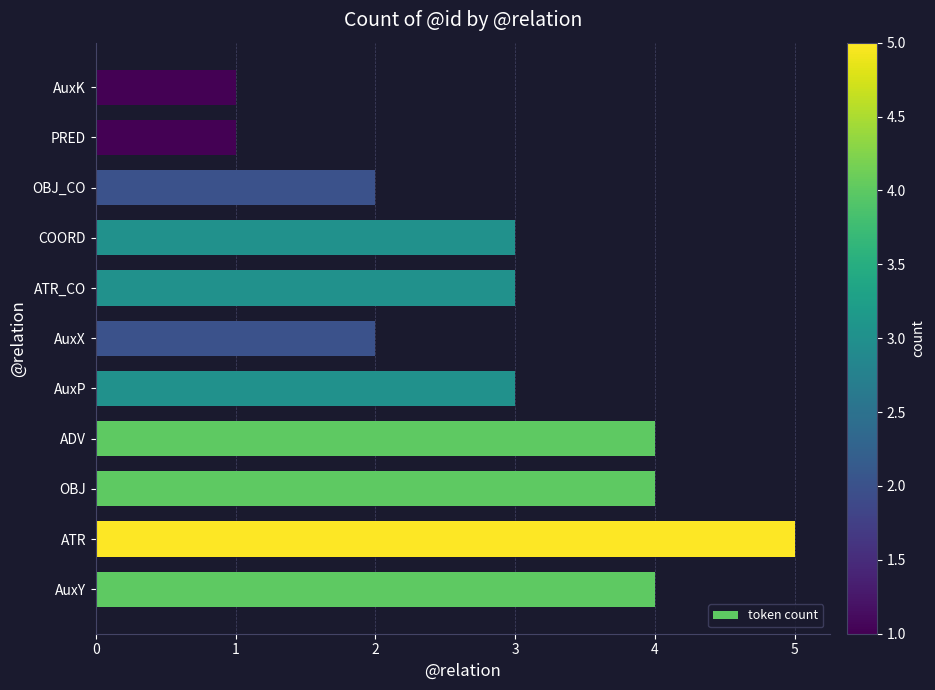

What is the greatest value displayed?

5